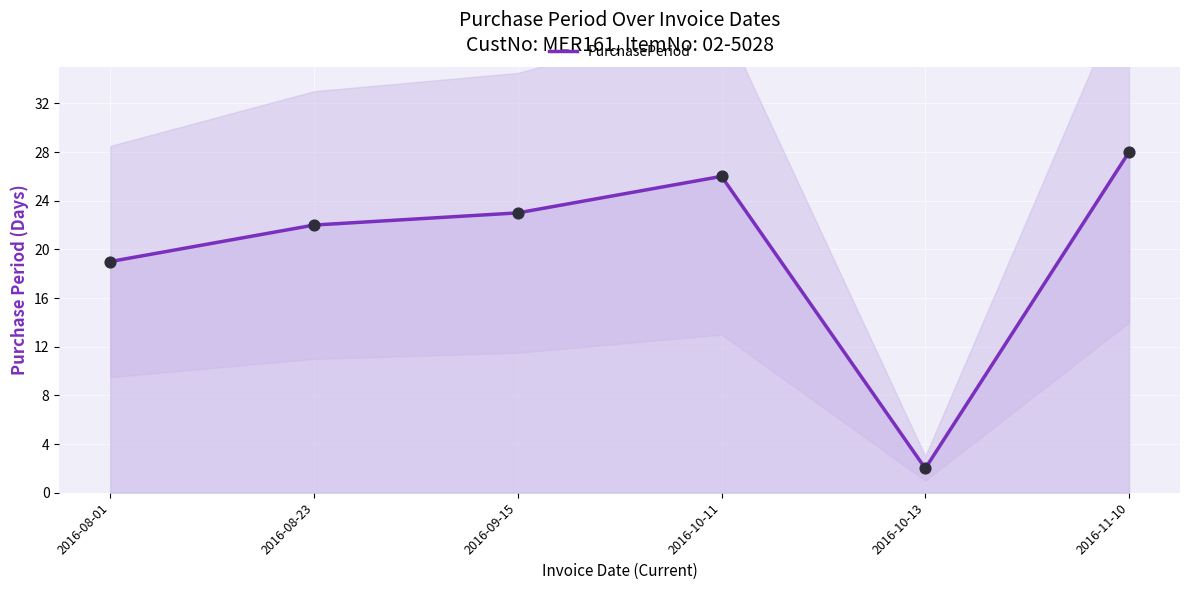

Which has a higher value, 2016-09-15 or 2016-08-23?

2016-09-15